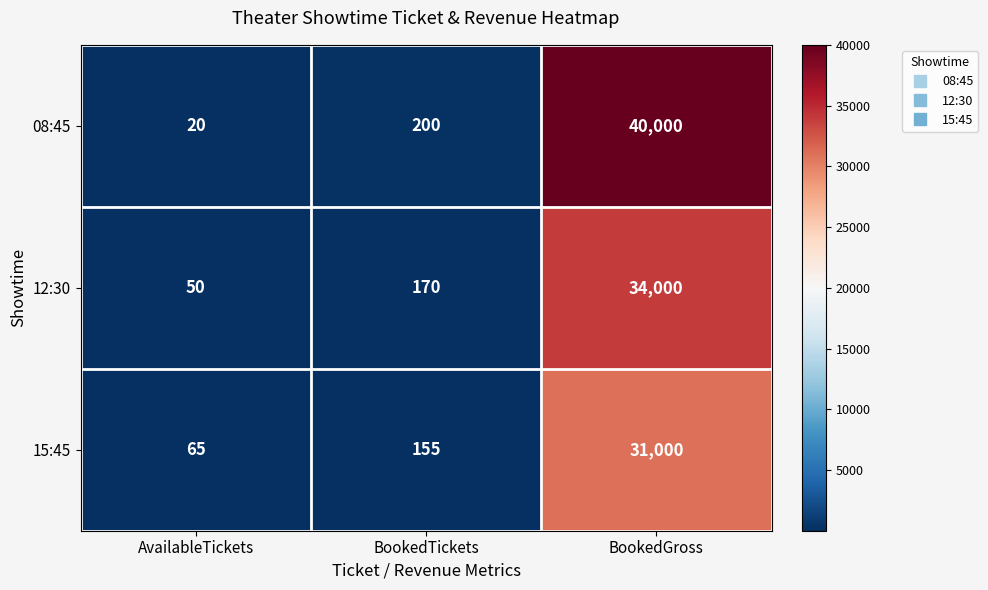

What is the difference between the 12:30 values at AvailableTickets and BookedGross?

33950